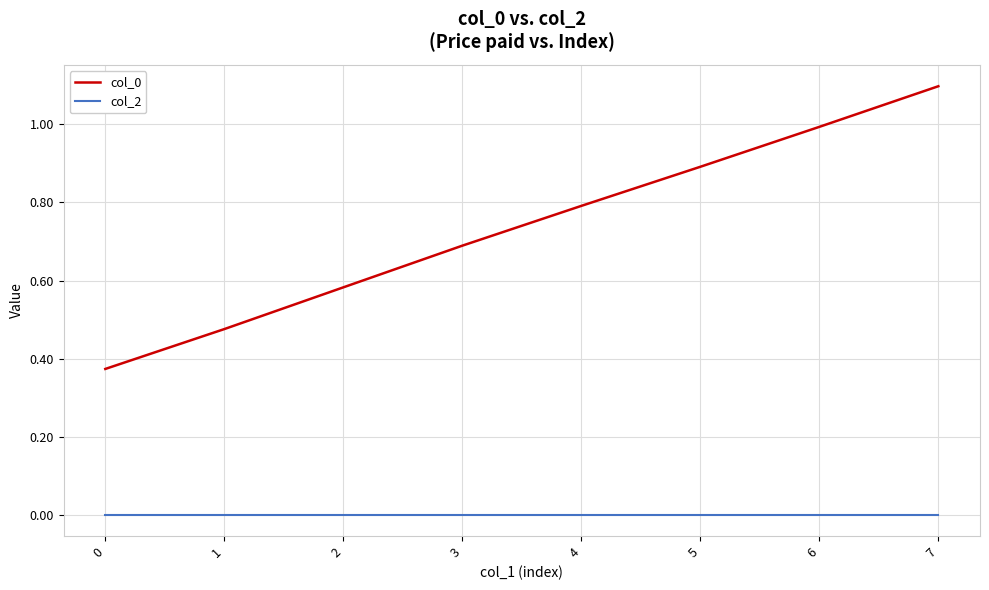

True or false: col_0 and col_2 cross at least once.

False